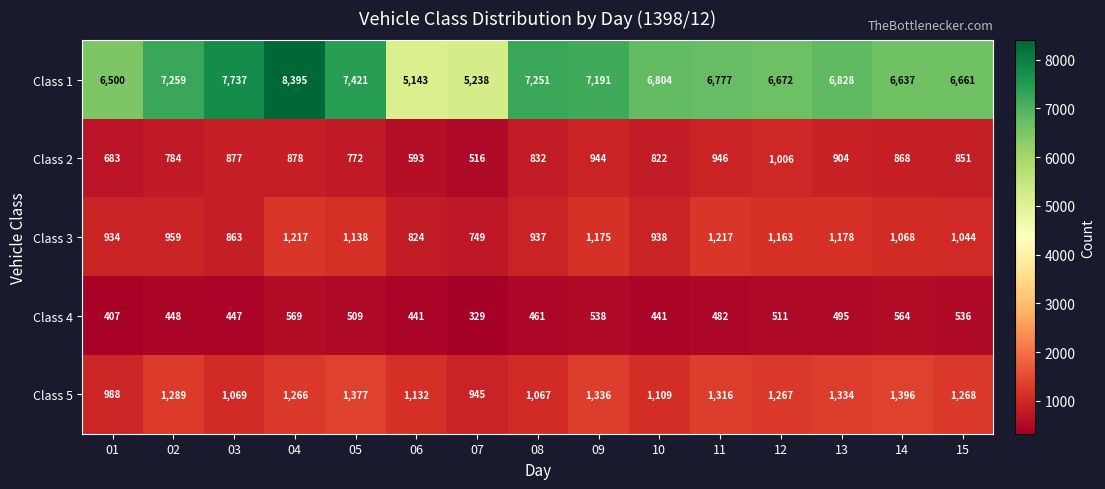

How many series are shown in this chart?

5